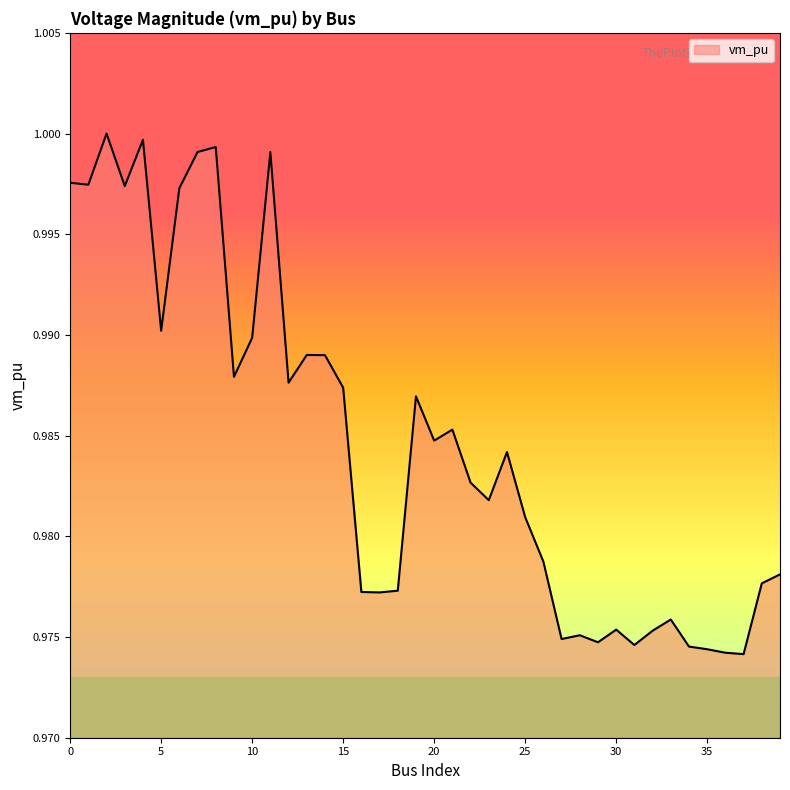

At which label is the value closest to 0?

37